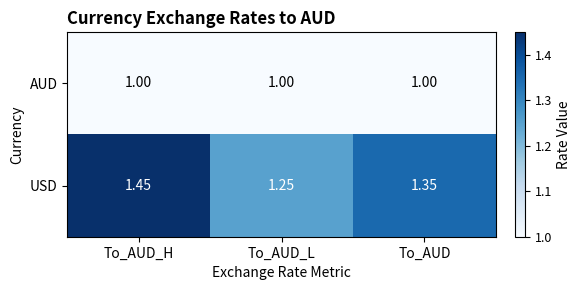

What is the smallest value displayed?

1.0